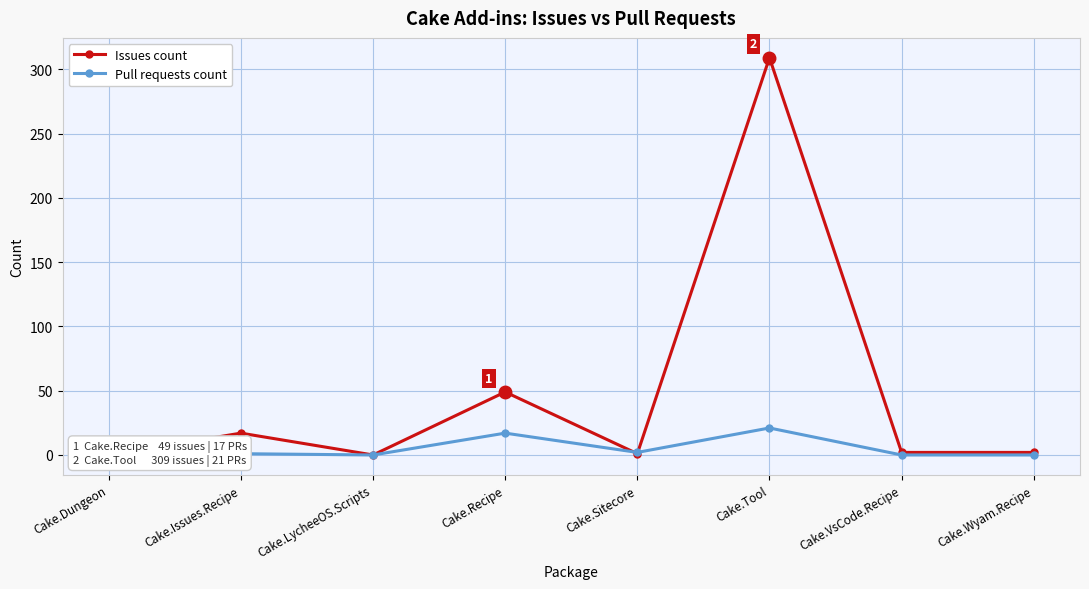

True or false: Pull requests count has a value of 2 at Cake.Sitecore.

True